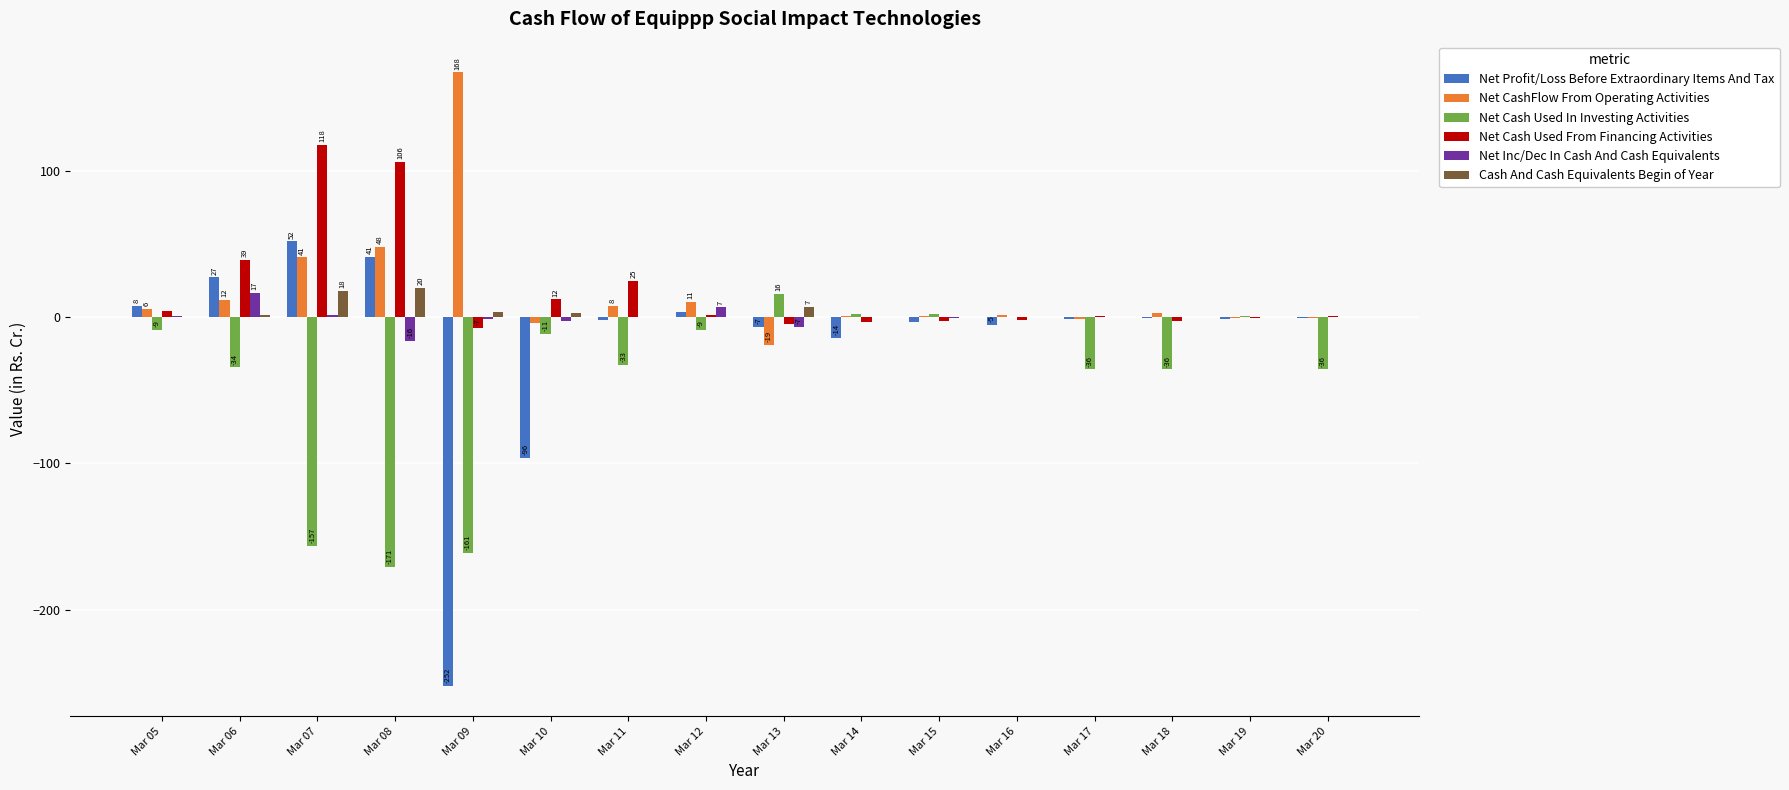

Which series has the largest range (max minus min)?

Net Profit/Loss Before Extraordinary Items And Tax